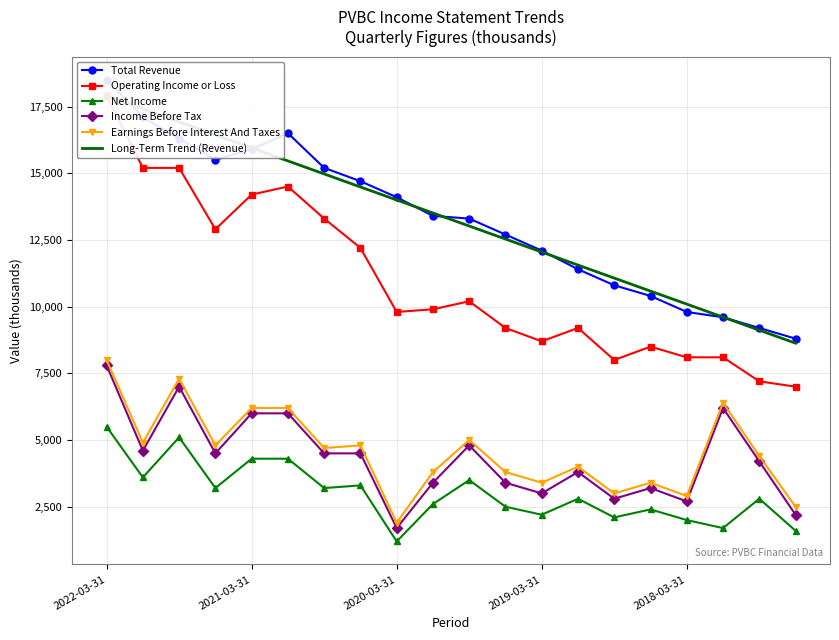

What is the value of the Operating Income or Loss point at the 1st from the left?

17900.0